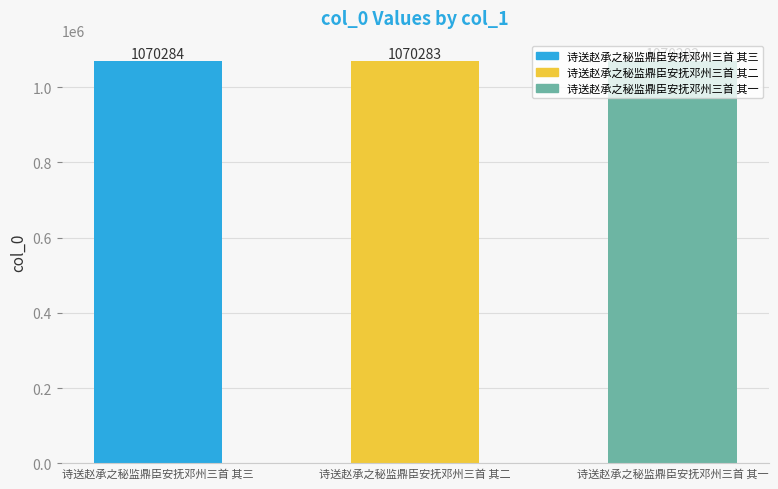

Reading left to right, what are all the values shown in this chart?

1070284	1070283	1070282